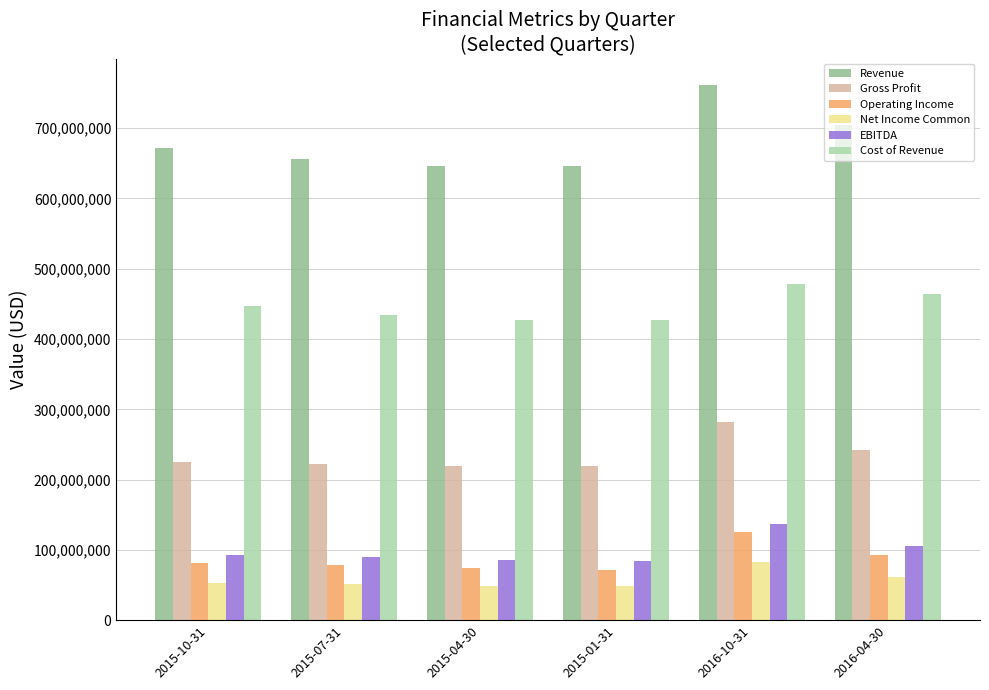

What are all the series names shown in the legend?

Revenue, Gross Profit, Operating Income, Net Income Common, EBITDA, Cost of Revenue